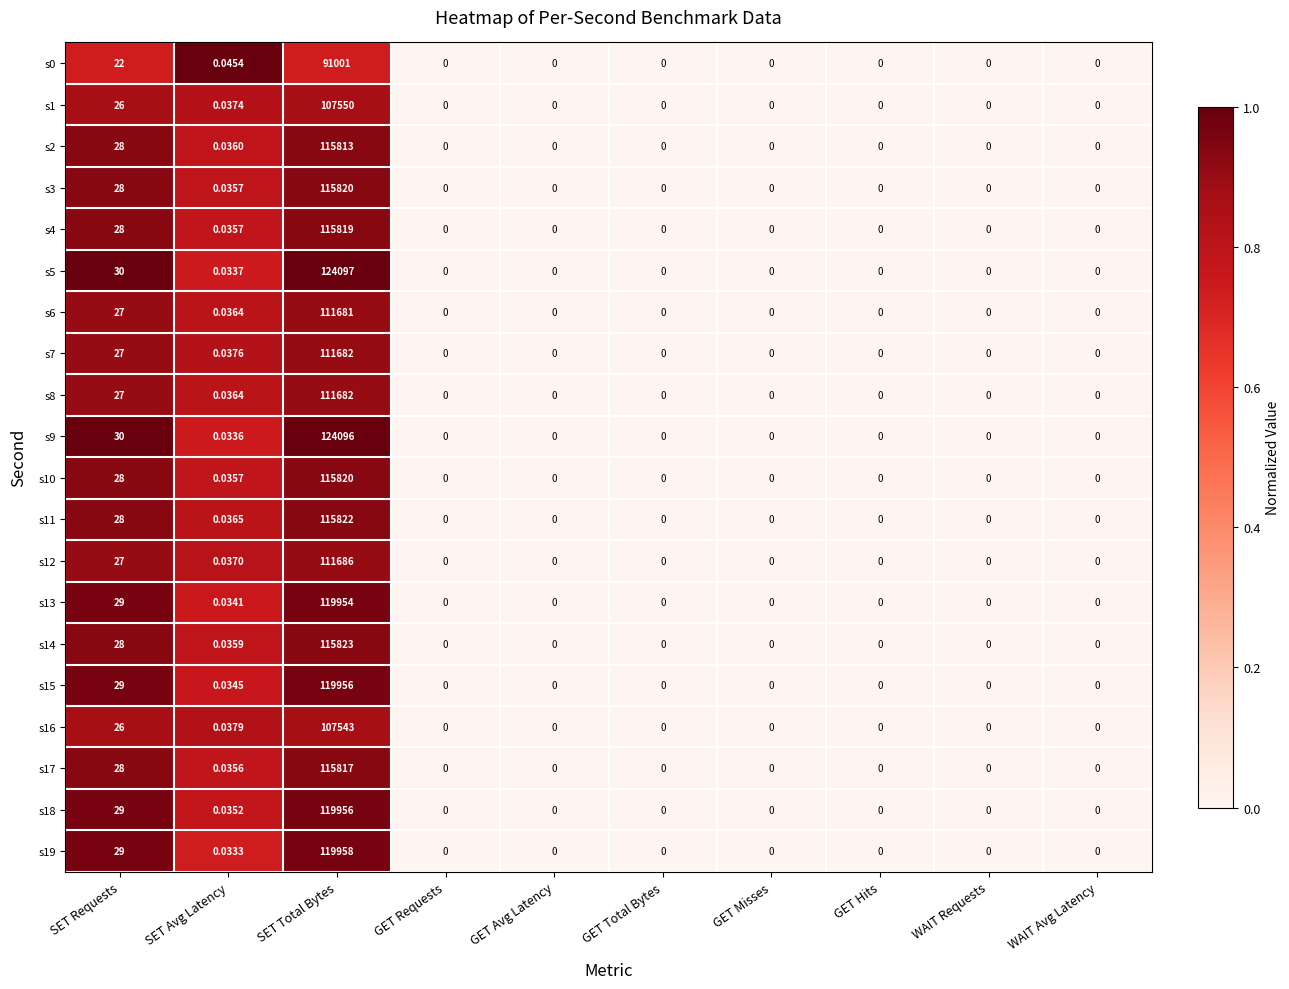

Which series has the largest total across all categories?

s5